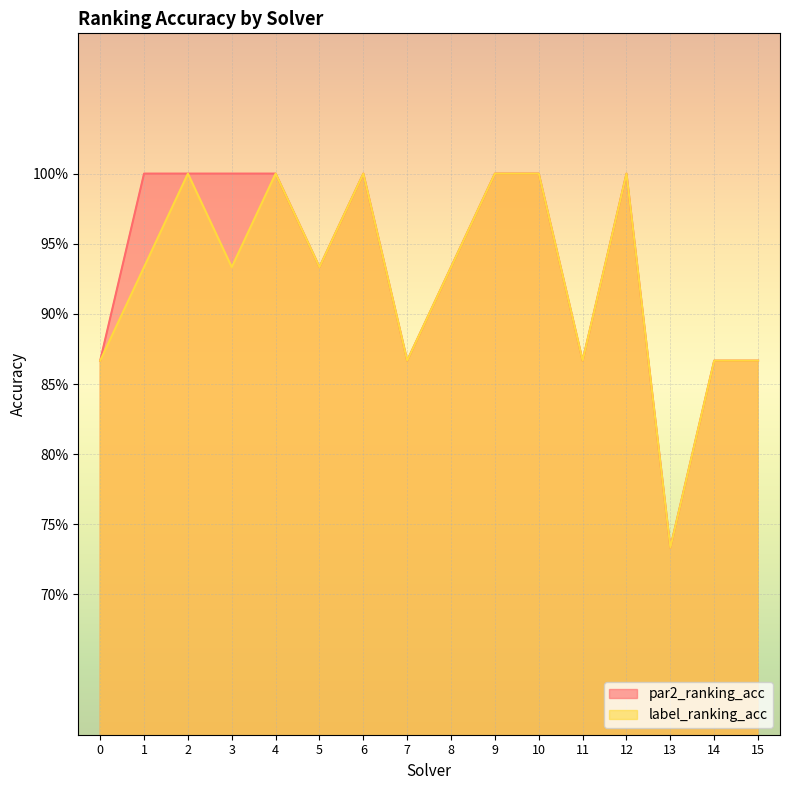

Where is par2_ranking_acc nearest to the value 0?

13